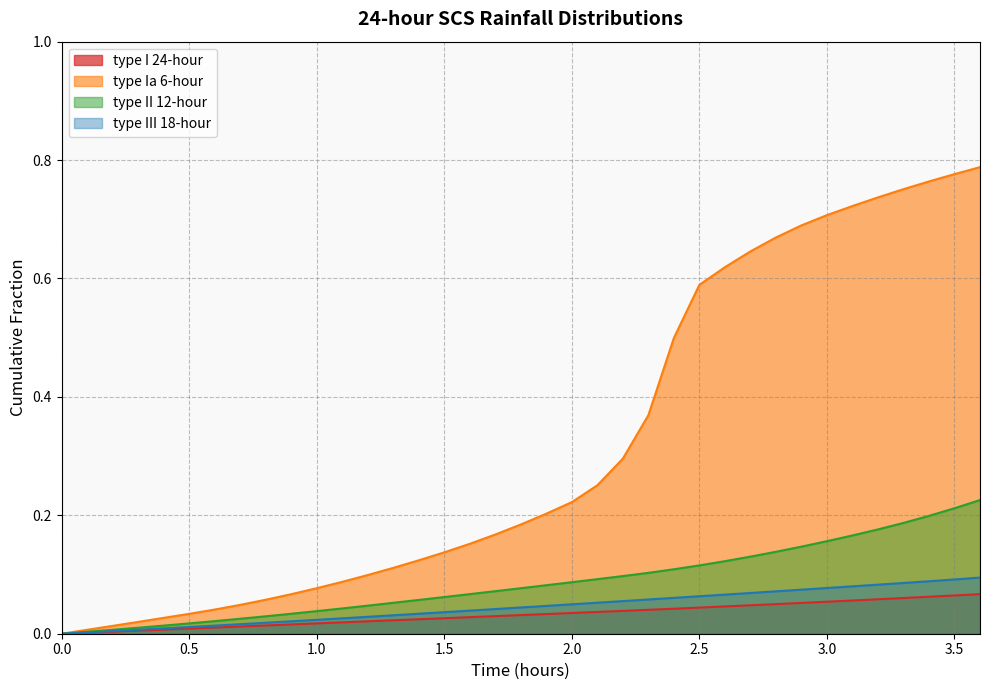

True or false: type Ia 6-hour and type II 12-hour cross at least once.

False